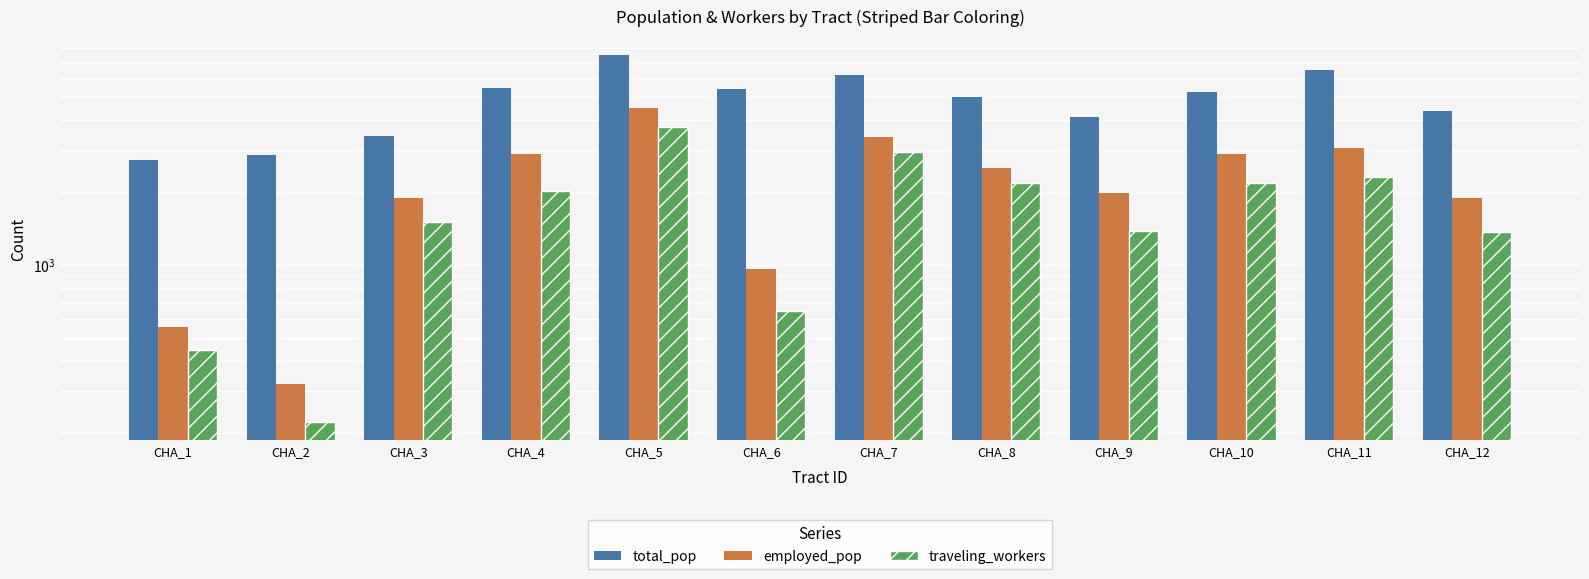

How many groups of bars are there?

12